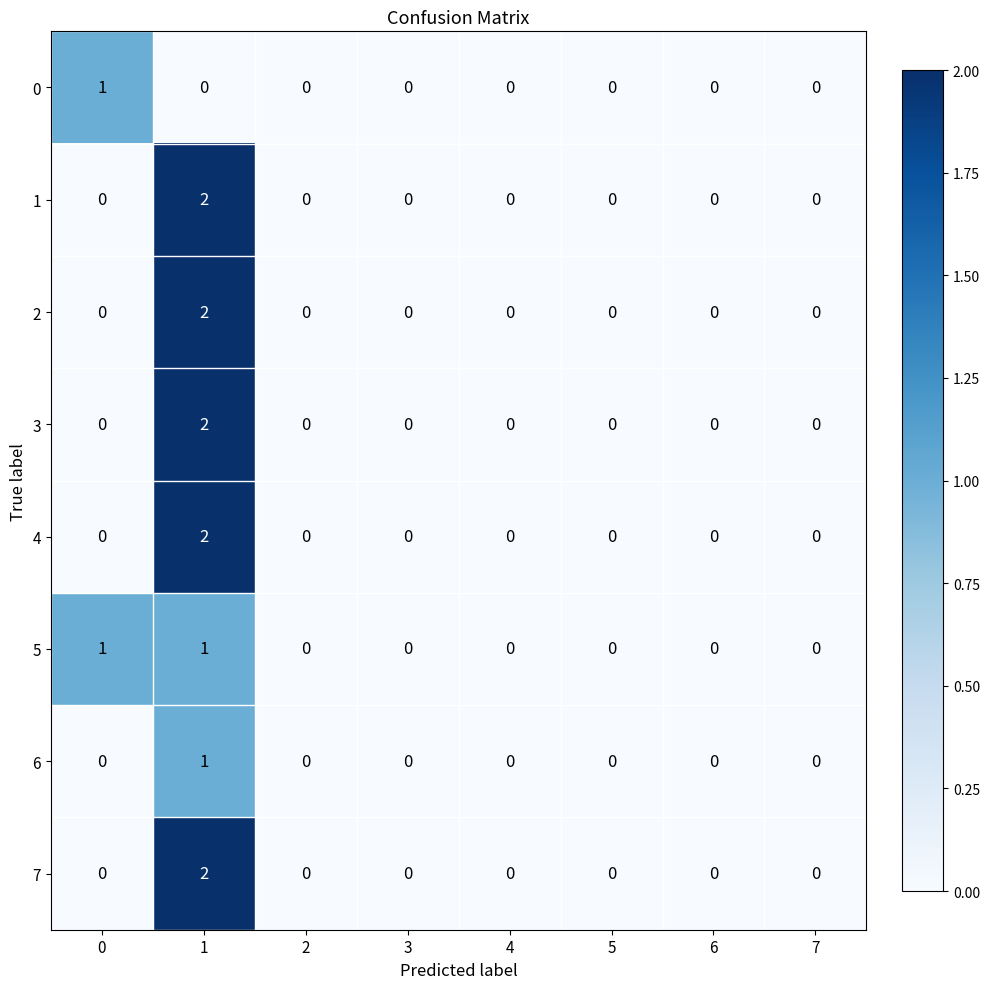

Count the 4 values in the range 0 to 1.

7